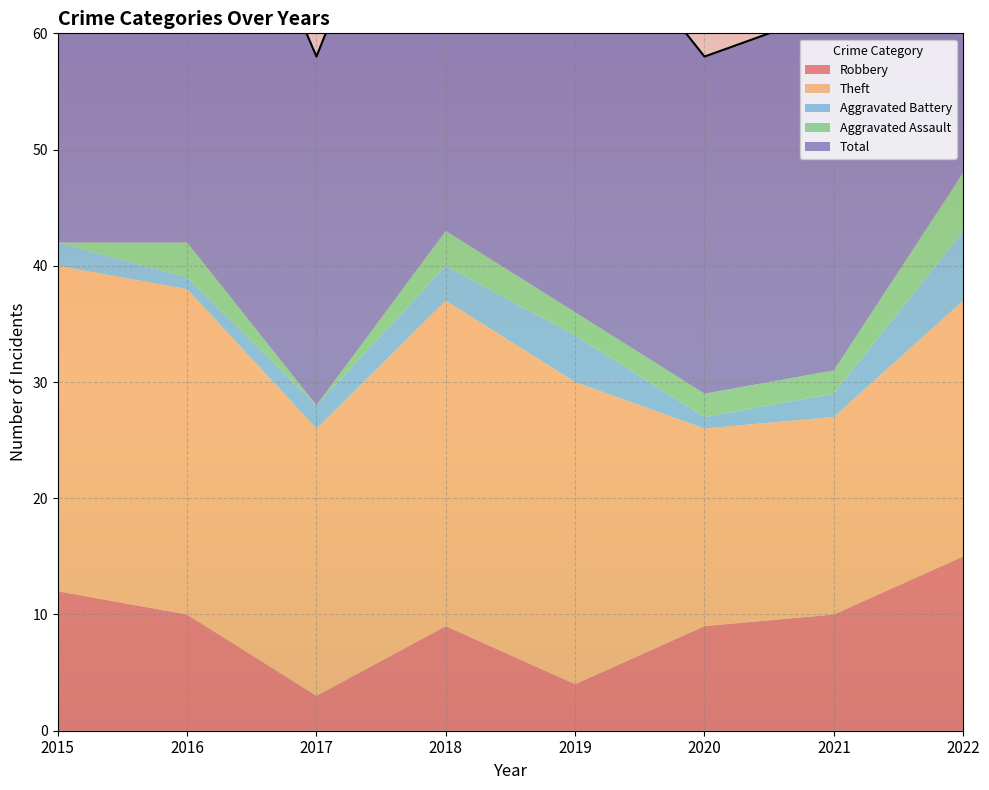

What is the difference between the highest and lowest values at 2016?

41